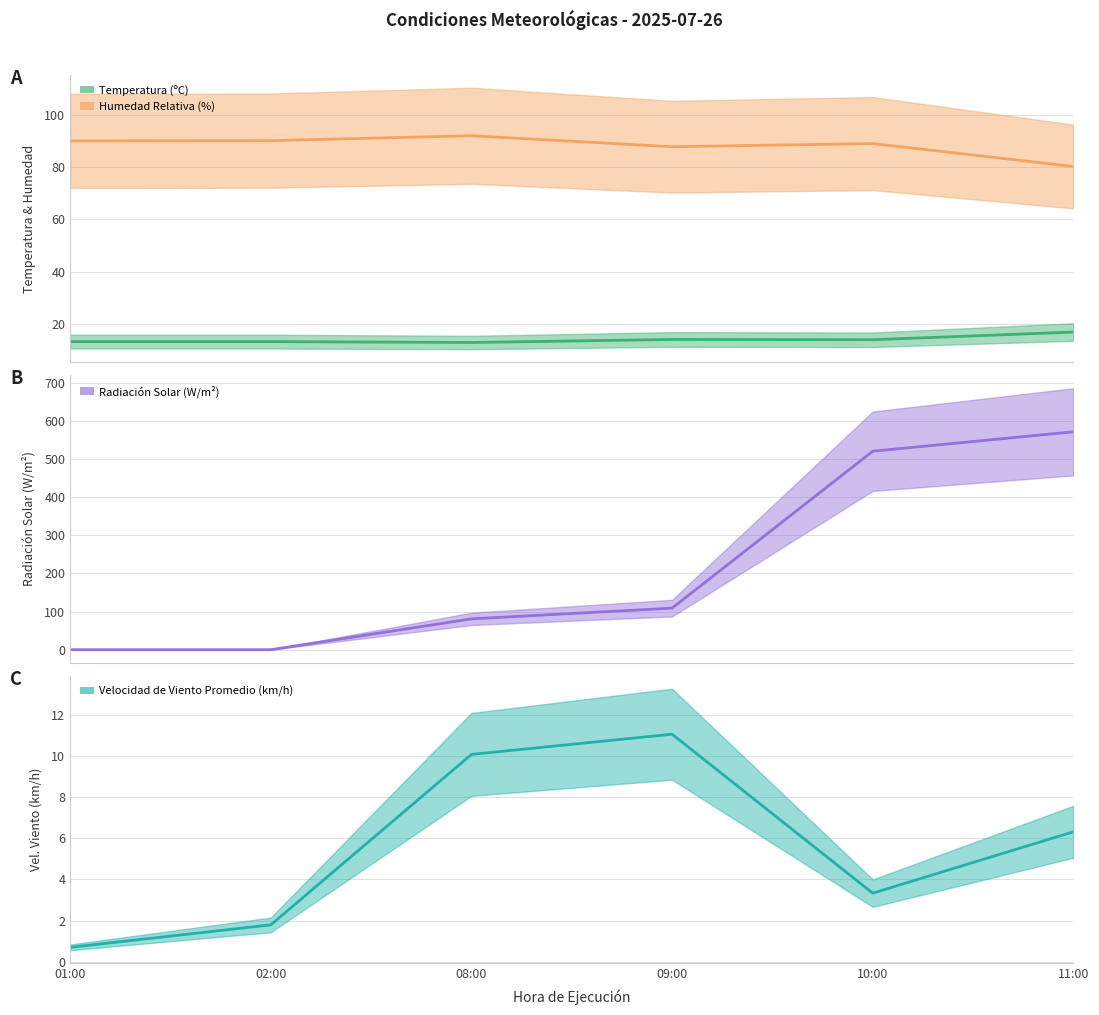

Rank the series by their maximum value, from lowest to highest.

Velocidad de Viento Promedio (km/h), Temperatura (ºC), Humedad Relativa (%), Radiación Solar (W/m²)